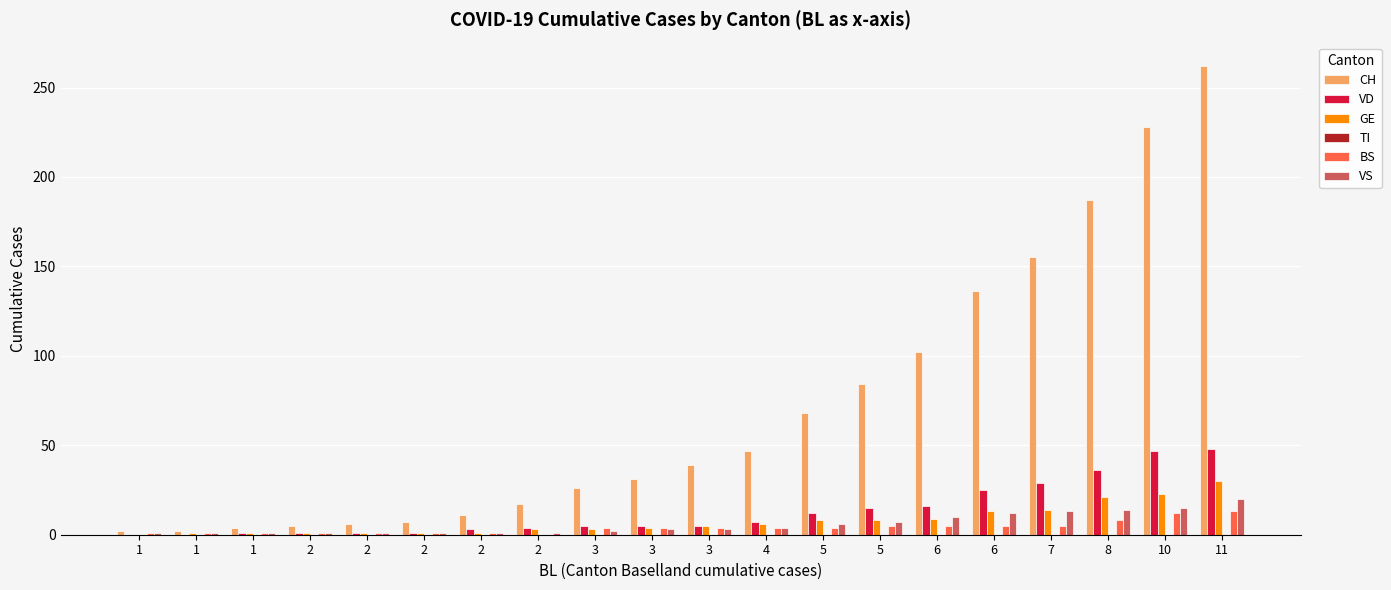

At which category is the sum across all series the highest?

11